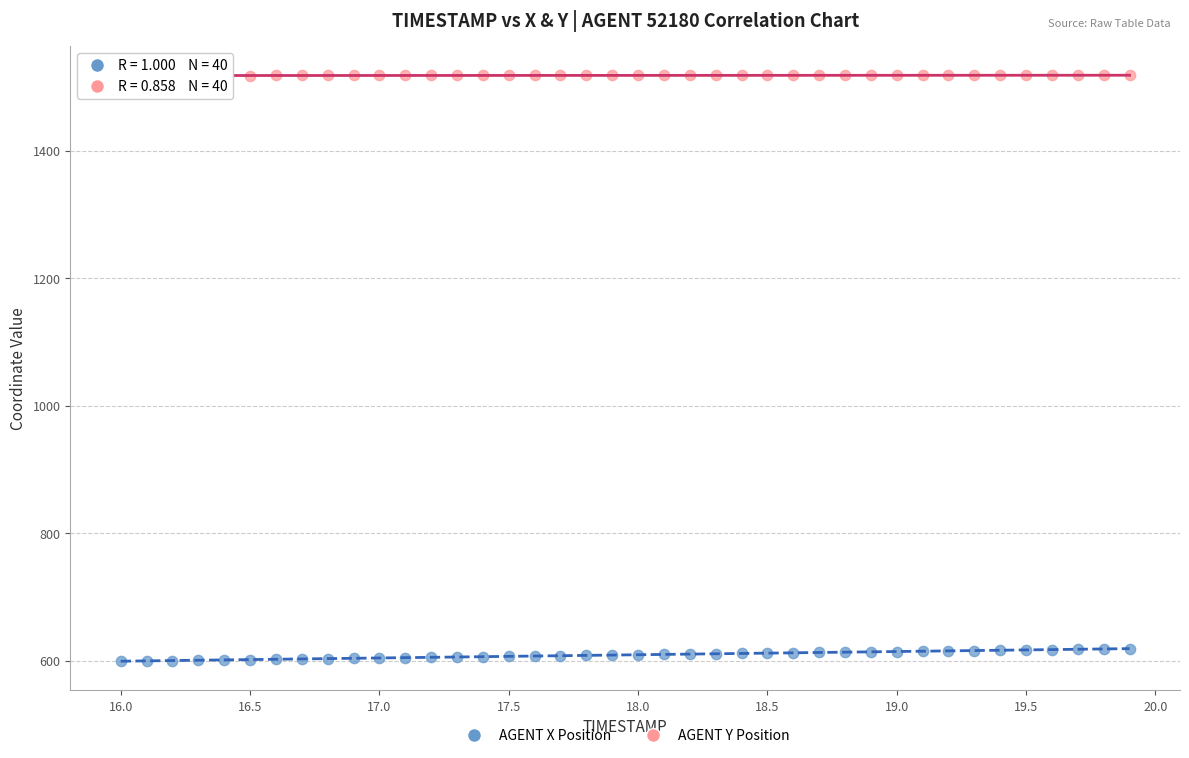

Across all data points, what is the range of X values (max minus min)?

3.9